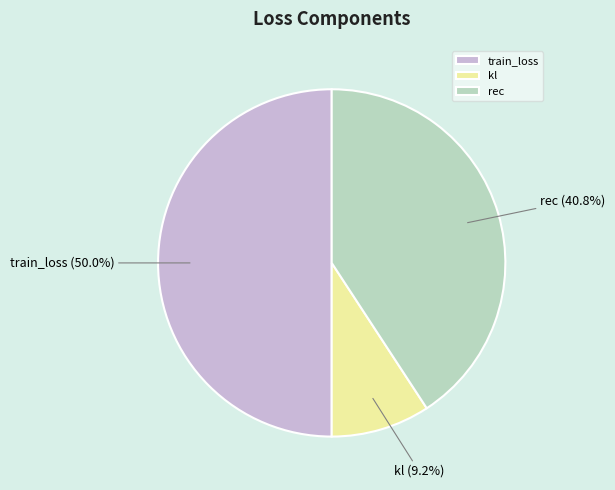

To the nearest percent, what is the combined percentage of rec and train_loss?

91%